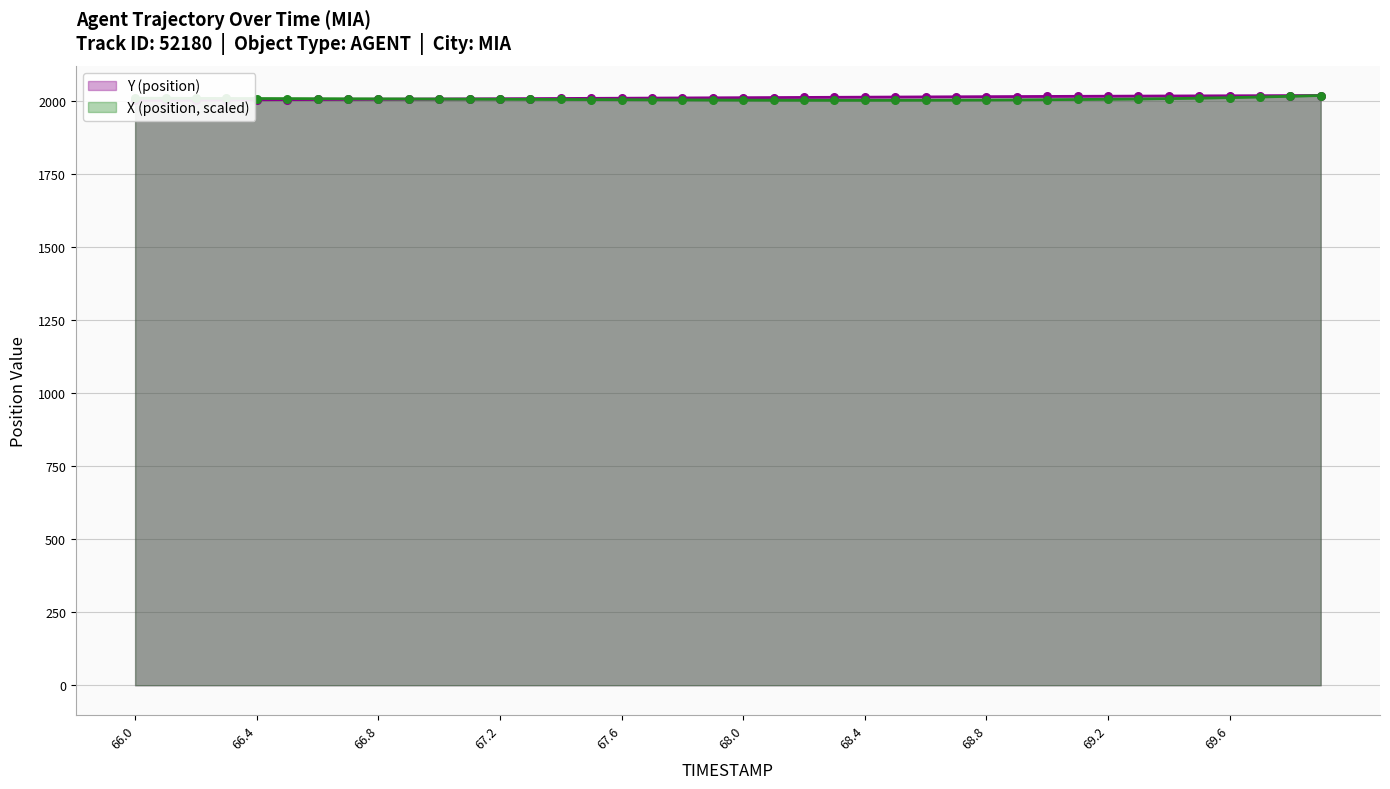

Which series has the largest Y range (max minus min)?

TIMESTAMP